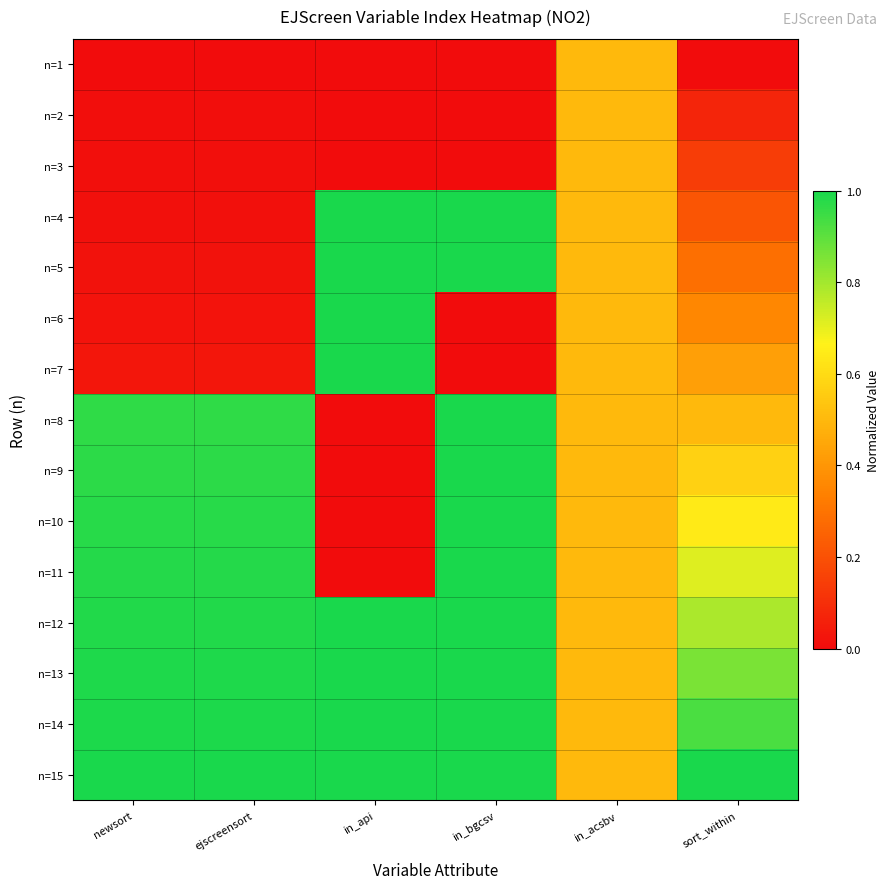

Which series has the largest total across all categories?

n=15